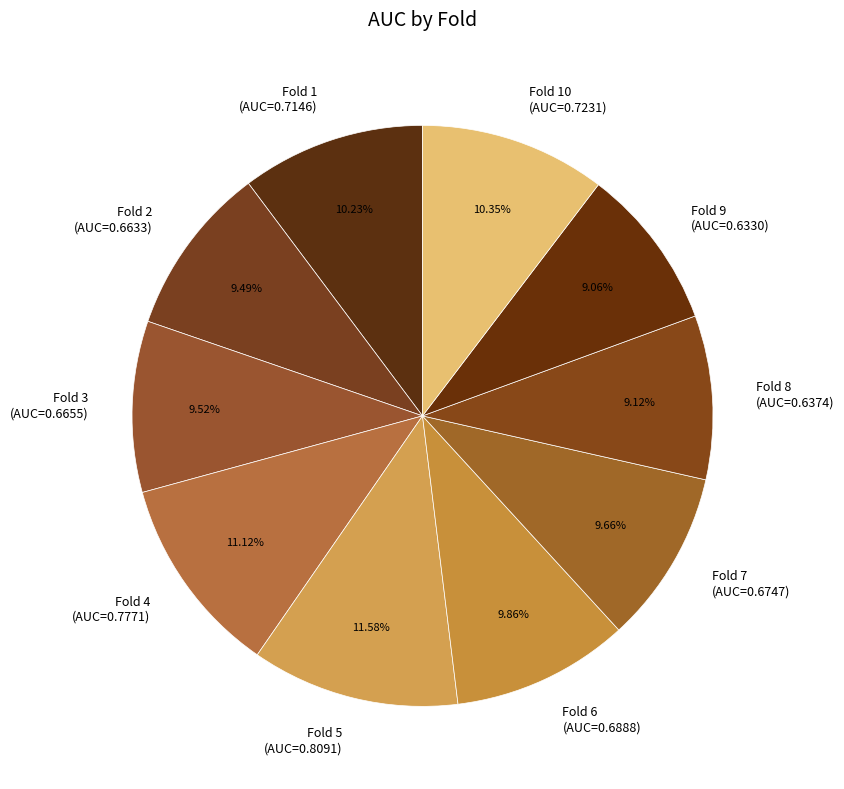

Count the number of slices in the pie.

10